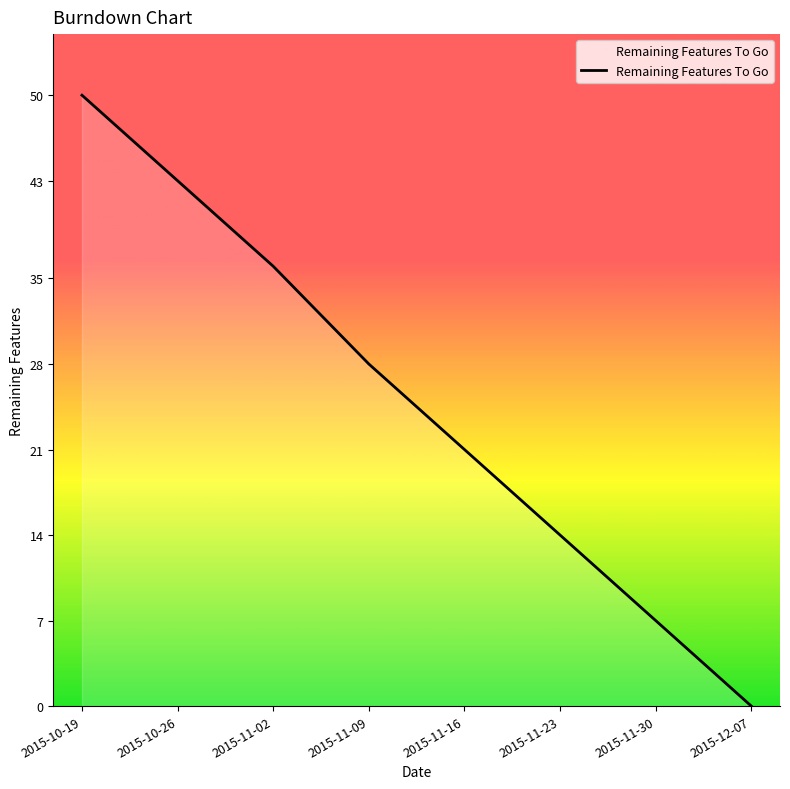

What is the change in value from 2015-10-26 to 2015-11-16?

-22